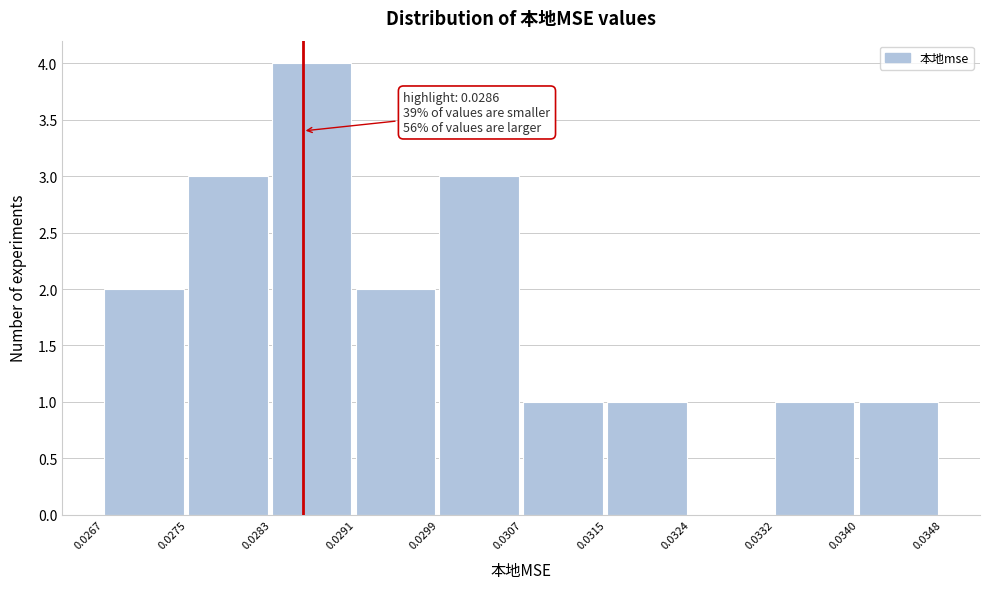

Which range on the x-axis has the tallest bar?

0.0283 to 0.0291